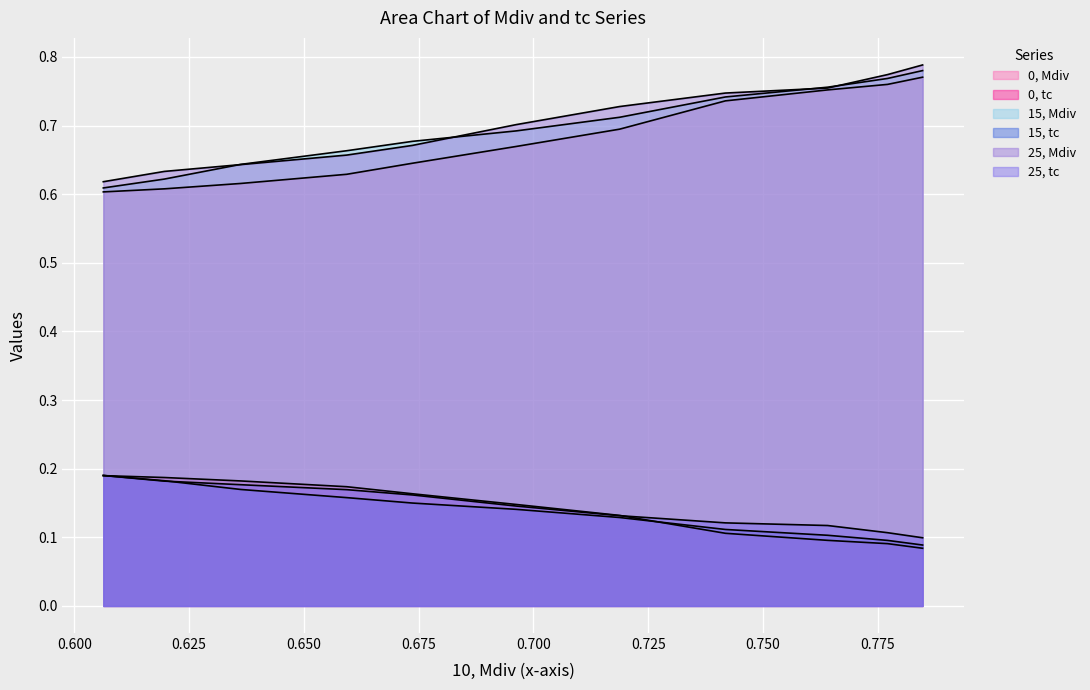

What is the minimum value for 15, Mdiv?

0.6